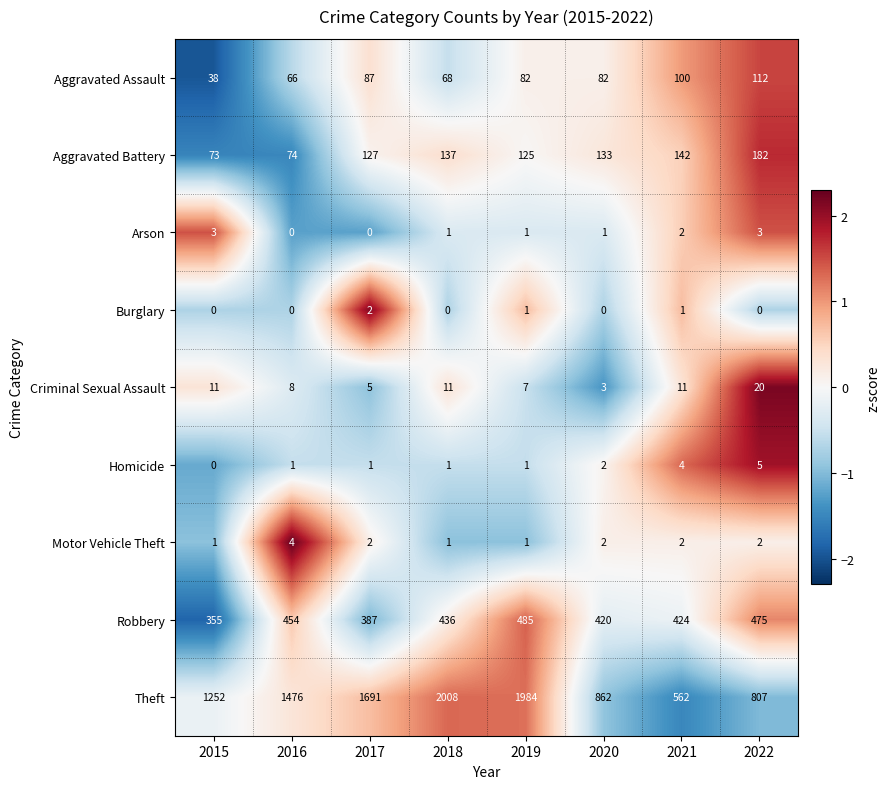

How many series are shown in this chart?

9